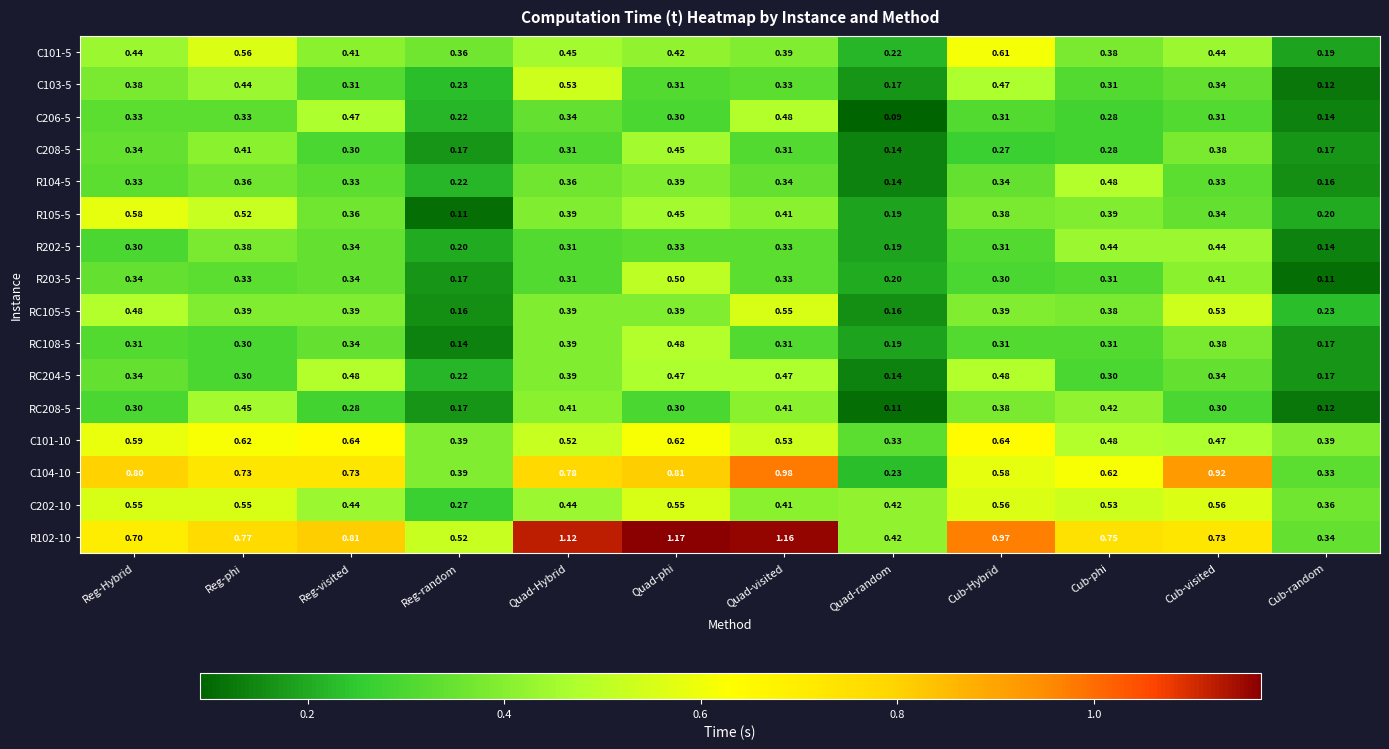

At which category is the sum across all series the highest?

Quad-phi